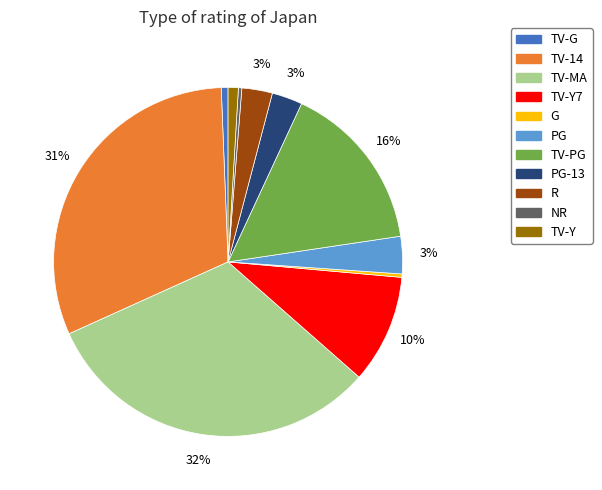

Does any single category account for the majority?

No